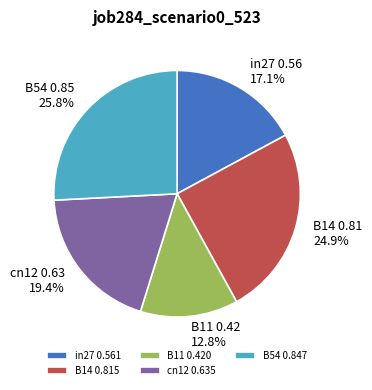

How much of the chart is everything except cn12?

80.6%